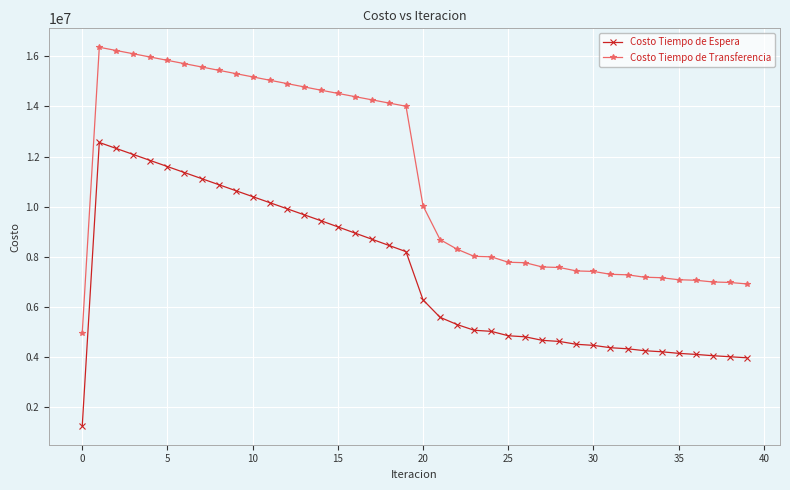

How many lines are shown in the chart?

2